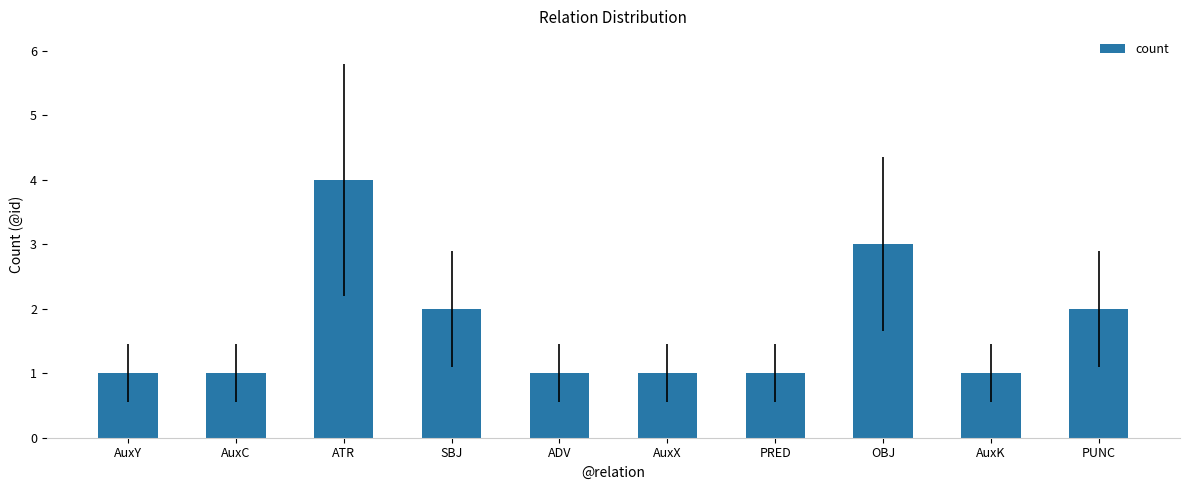

The chart shows a value of 2 at SBJ. True or false?

True